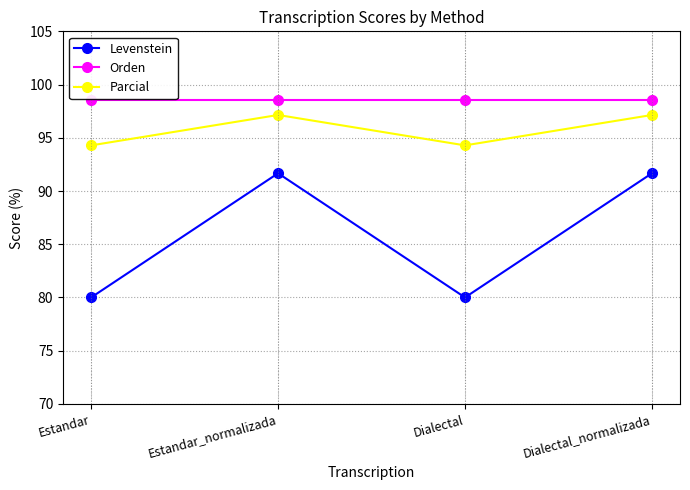

How many values in the Parcial series are below 97?

2